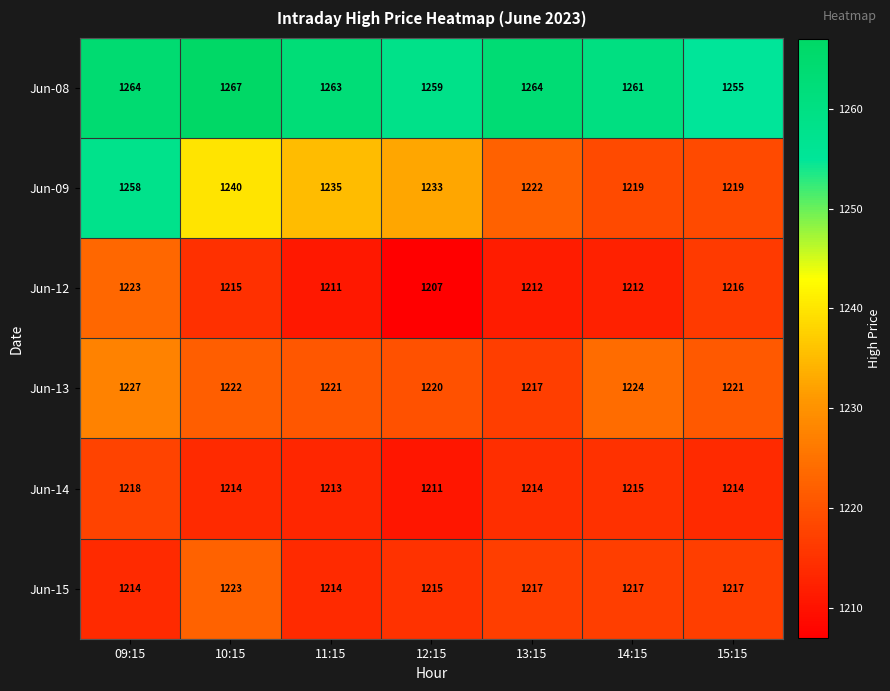

Which series has the largest total across all categories?

Jun-08